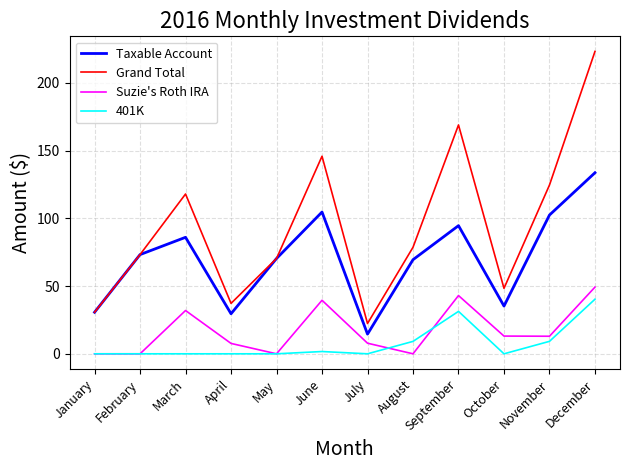

Where does the Taxable Account series first go above 73?

February